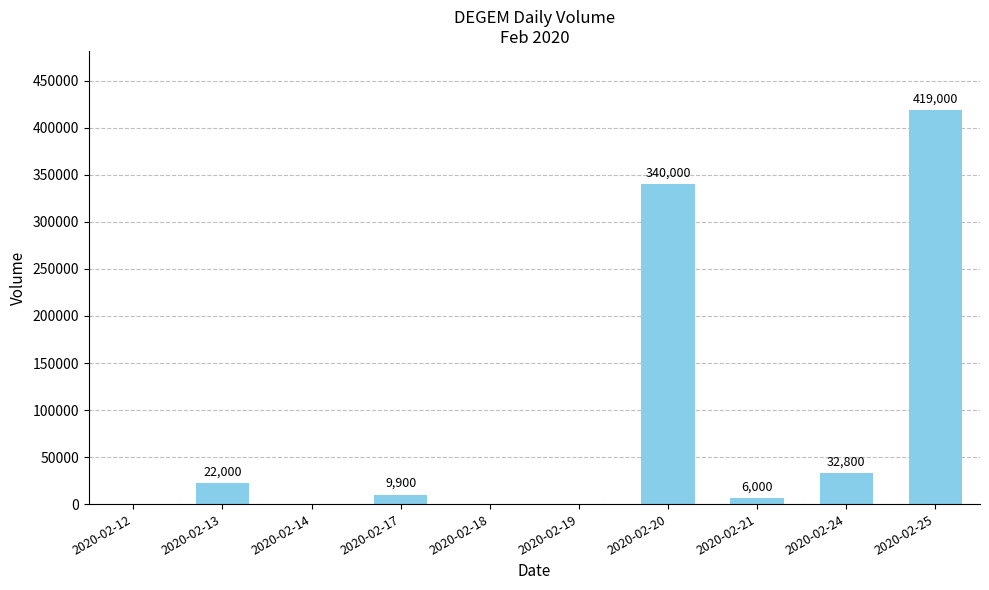

What is the change in value from 2020-02-18 to 2020-02-24?

+32800